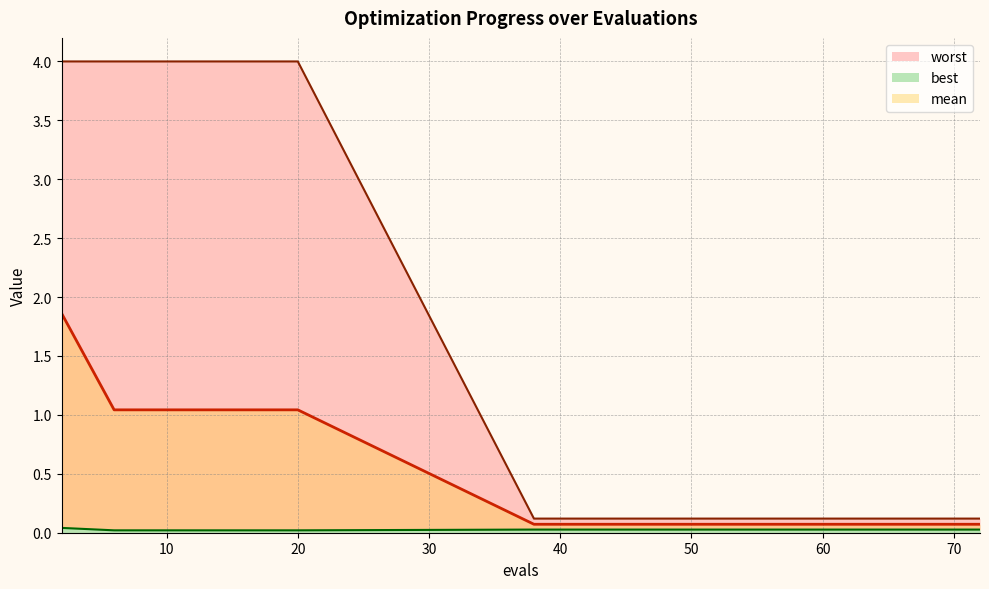

Between 46 and 70, which is larger?

46